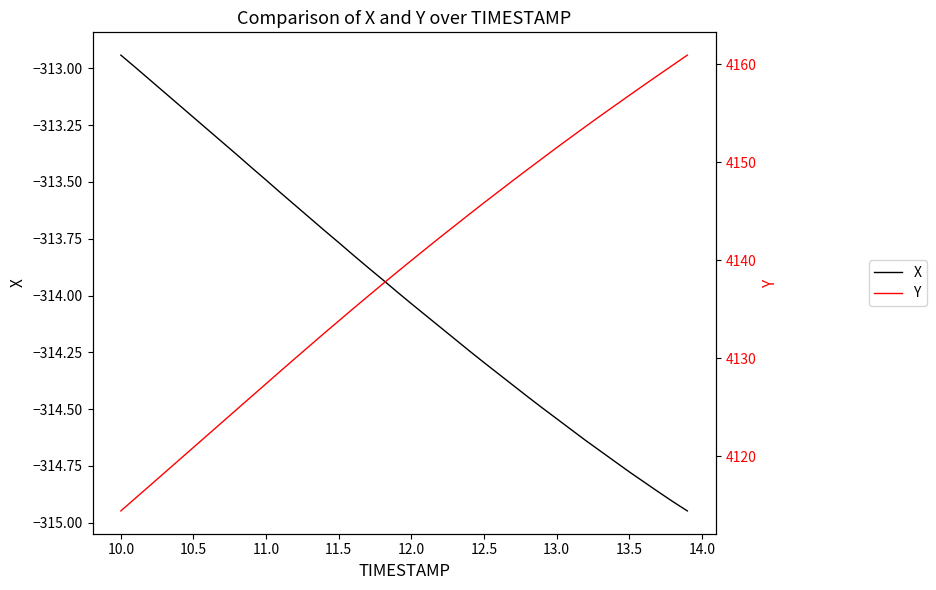

Which category has the highest value in the X series?

10.0